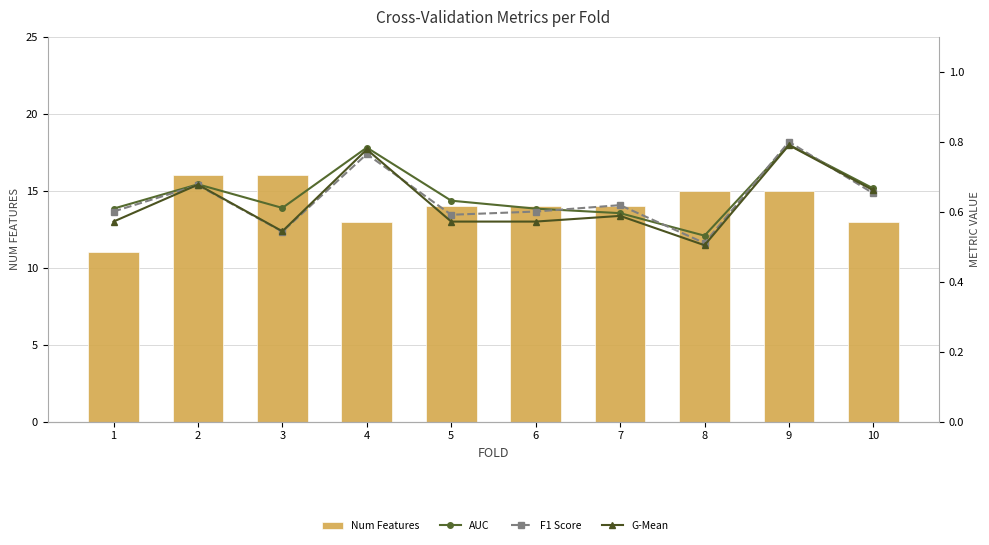

Count the G-Mean values in the range 0 to 1.

10